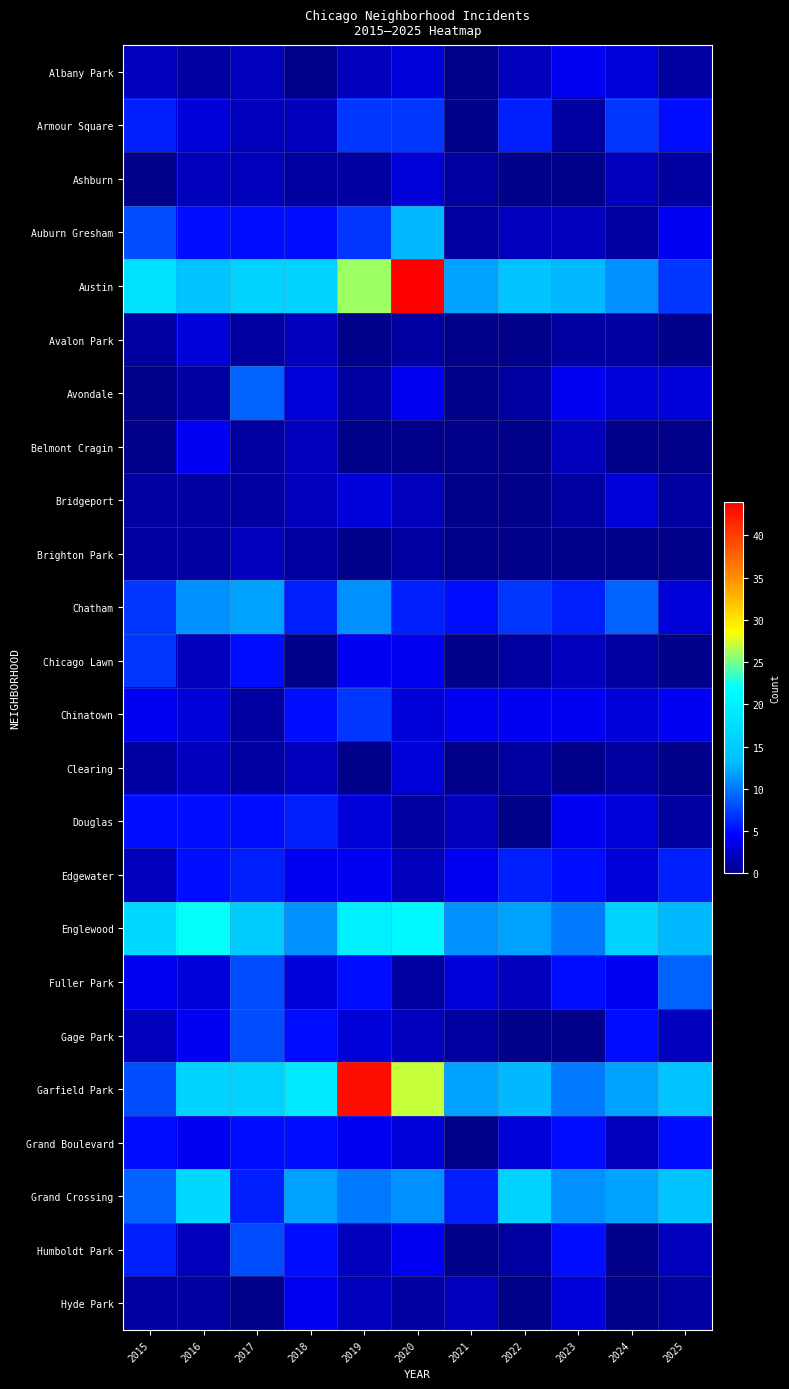

The Garfield Park series shows 3.5 at 2023. True or false?

False